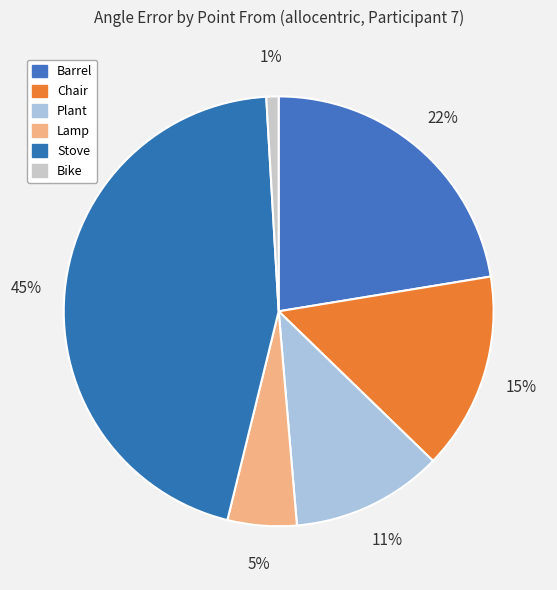

To the nearest percent, what percentage of the pie is Plant?

11%